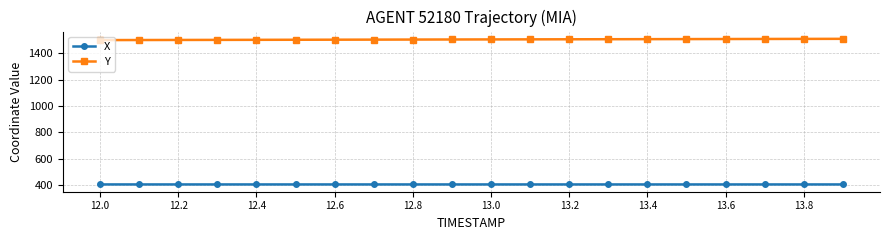

True or false: X and Y cross at least once.

False